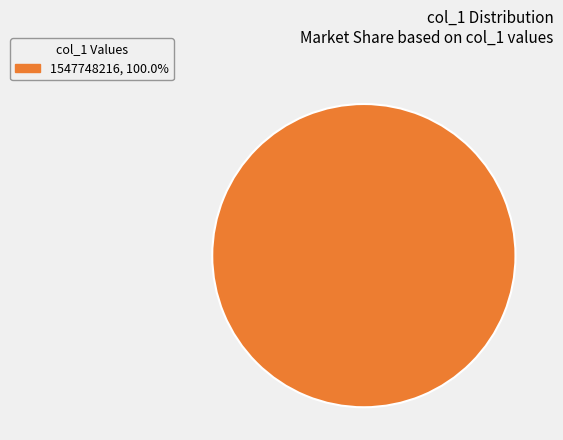

Does any single category account for the majority?

Yes